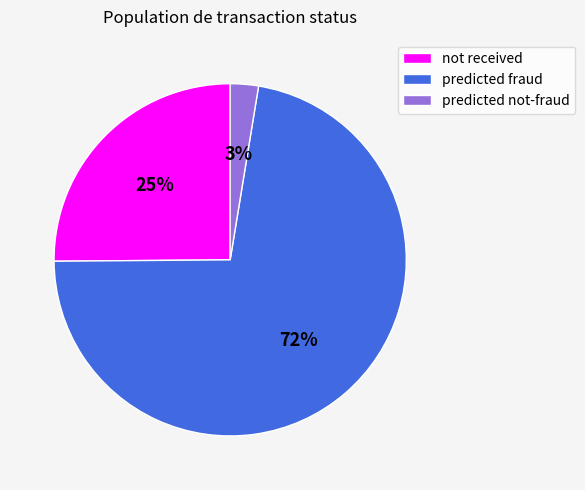

True or false: not received accounts for 25% of the total.

True